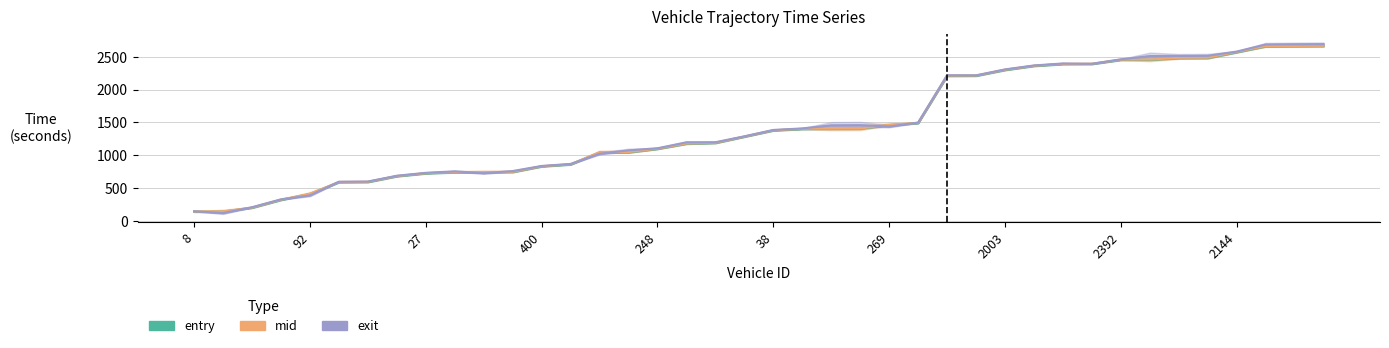

Reading right to left, list all the values displayed in this chart.

entry: 2662.9	2661.1	2659.2	2569.1	2480.9	2478.6	2454.1	2452.3	2391.0	2388.8	2360.7	2298.8	2210.7	2208.3	1488.8	1459.2	1403.2	1401.1	1398.8	1377.2	1282.1	1186.2	1175.0	1095.9	1043.2	1040.7	858.9	828.9	742.9	741.1	739.2	722.8	679.0	591.1	588.5	408.9	318.5	199.1	140.6	138.7
mid: 2667.2	2665.4	2663.5	2574.2	2486.3	2484.3	2458.2	2456.5	2395.1	2393.2	2364.4	2303.2	2215.0	2213.1	1493.0	1463.4	1407.1	1405.2	1403.1	1381.2	1285.0	1190.0	1179.2	1099.4	1048.1	1046.0	863.2	832.3	747.1	745.2	743.2	727.1	683.2	595.1	592.5	413.2	323.2	202.5	144.4	142.6
exit: 2692.8	2690.6	2687.7	2580.0	2515.7	2513.6	2511.1	2461.8	2393.4	2398.7	2368.3	2308.0	2217.4	2218.7	1497.8	1437.6	1457.7	1455.3	1408.4	1385.1	1287.9	1198.0	1196.1	1106.0	1073.6	1021.9	867.1	836.4	758.3	726.2	754.0	731.7	687.1	599.0	596.0	387.1	327.6	207.4	118.1	145.9